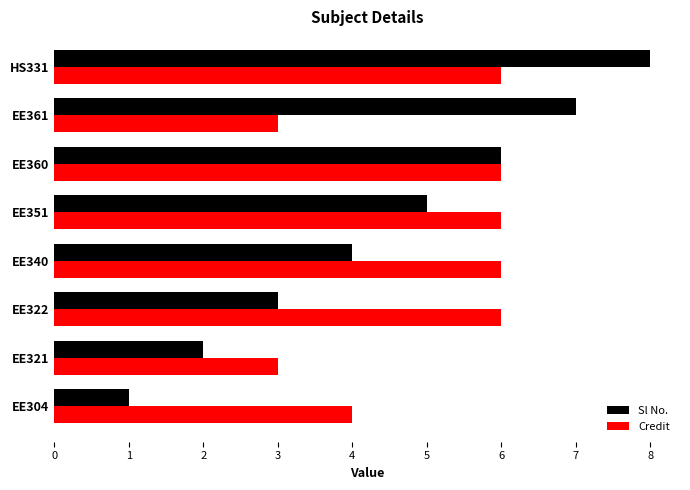

Rank the series by their average value, from highest to lowest.

Credit, Sl No.